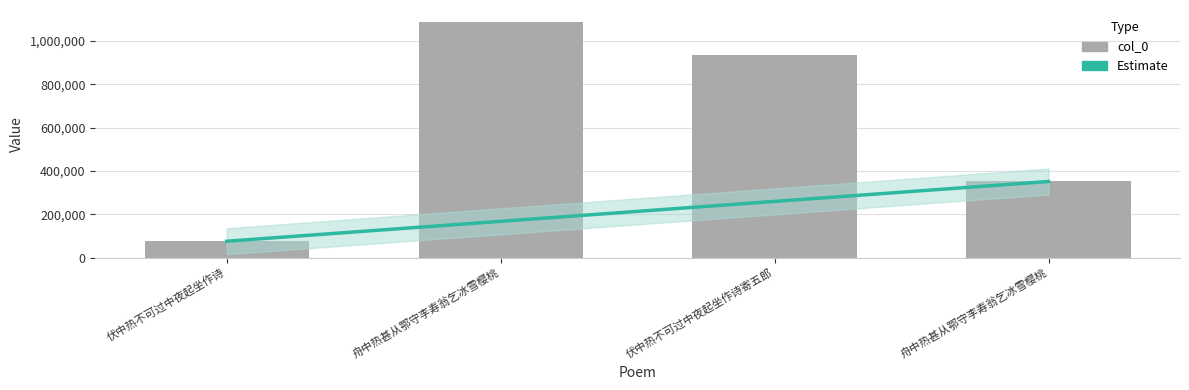

True or false: the data shows 1089196 at 舟中热甚从鄂守李寿翁乞冰雪樱桃.

True